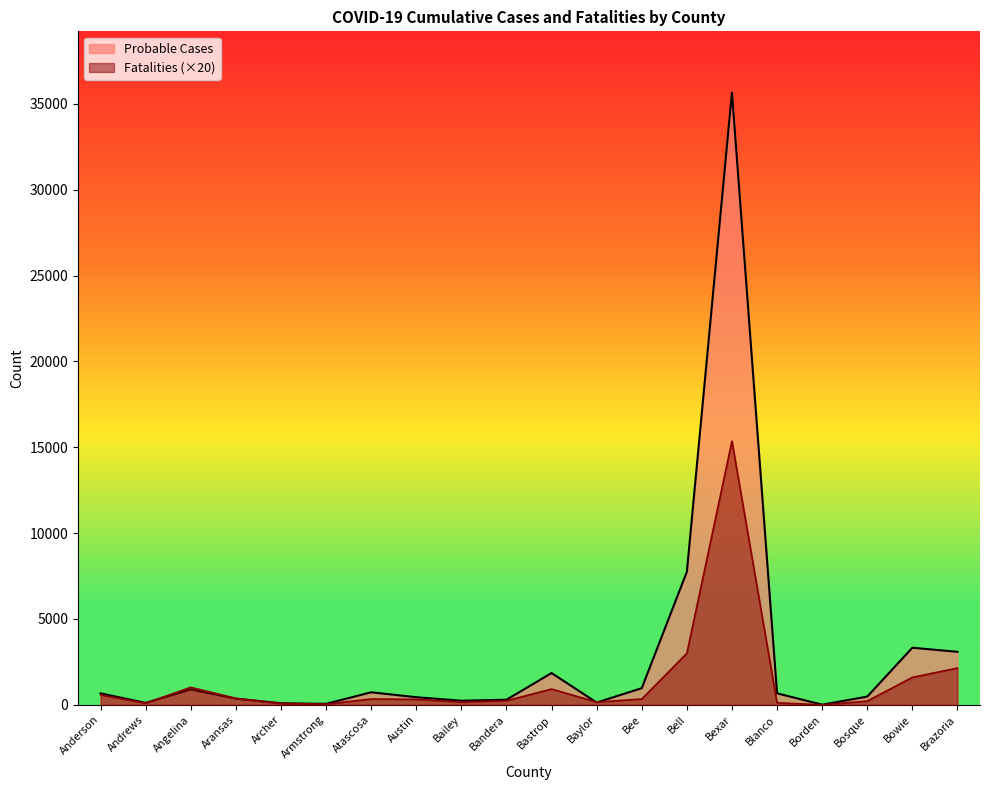

True or false: Probable Cases has a value of 898 at Angelina.

True